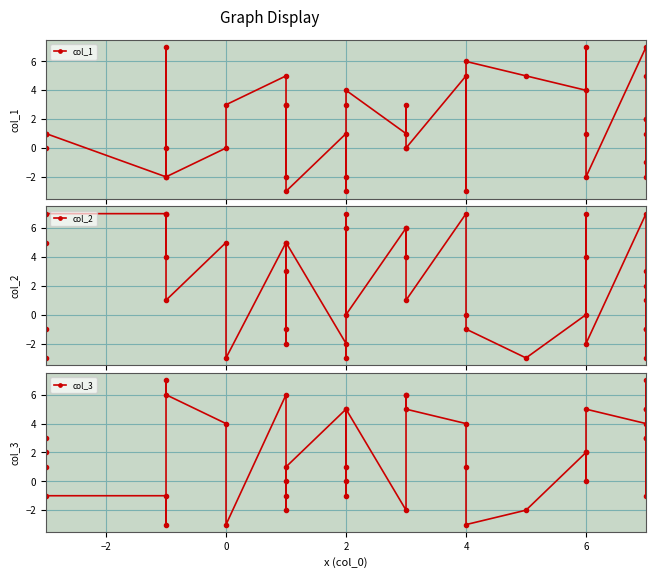

What is the sum of all col_3 values?

79